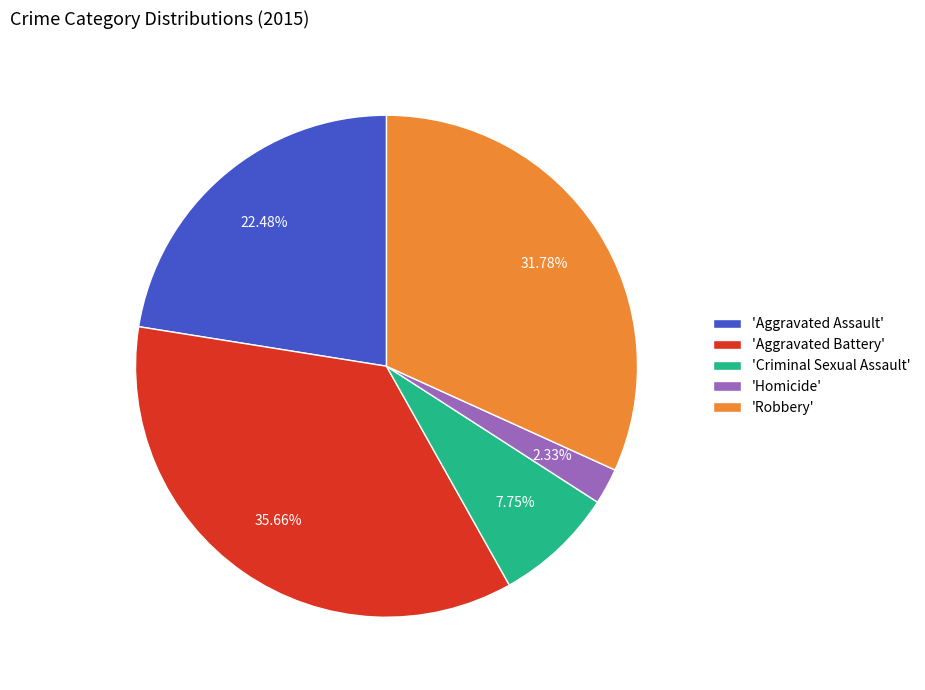

How many slices are in this pie chart?

5